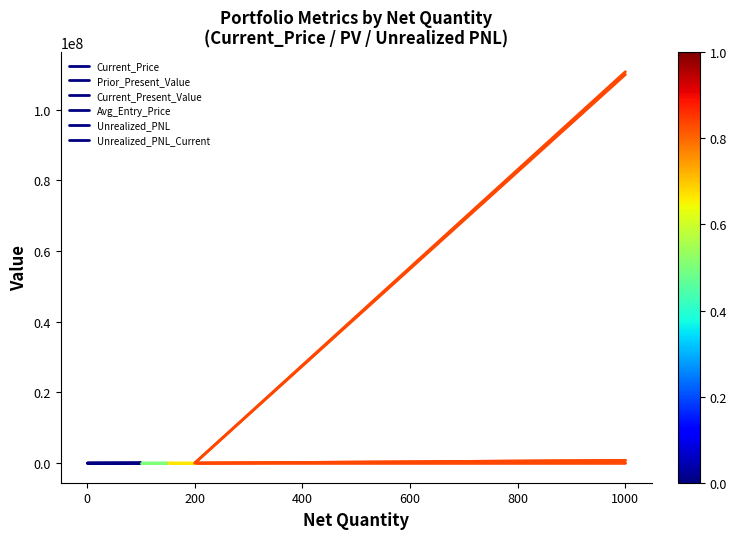

How many values in the Unrealized_PNL_Current series exceed 47337?

1